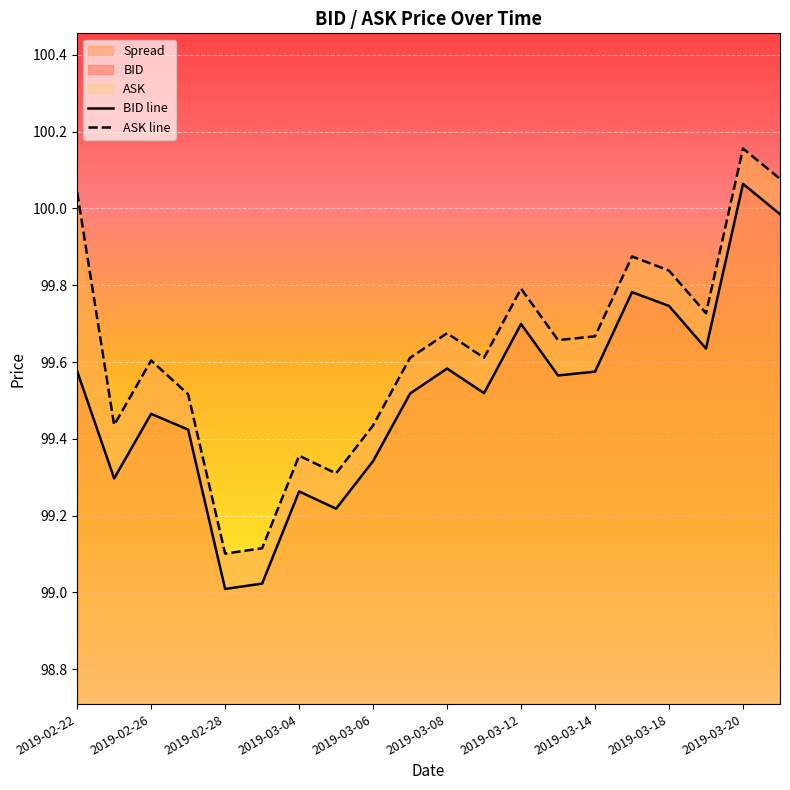

What is the highest value of the BID line series?

100.1